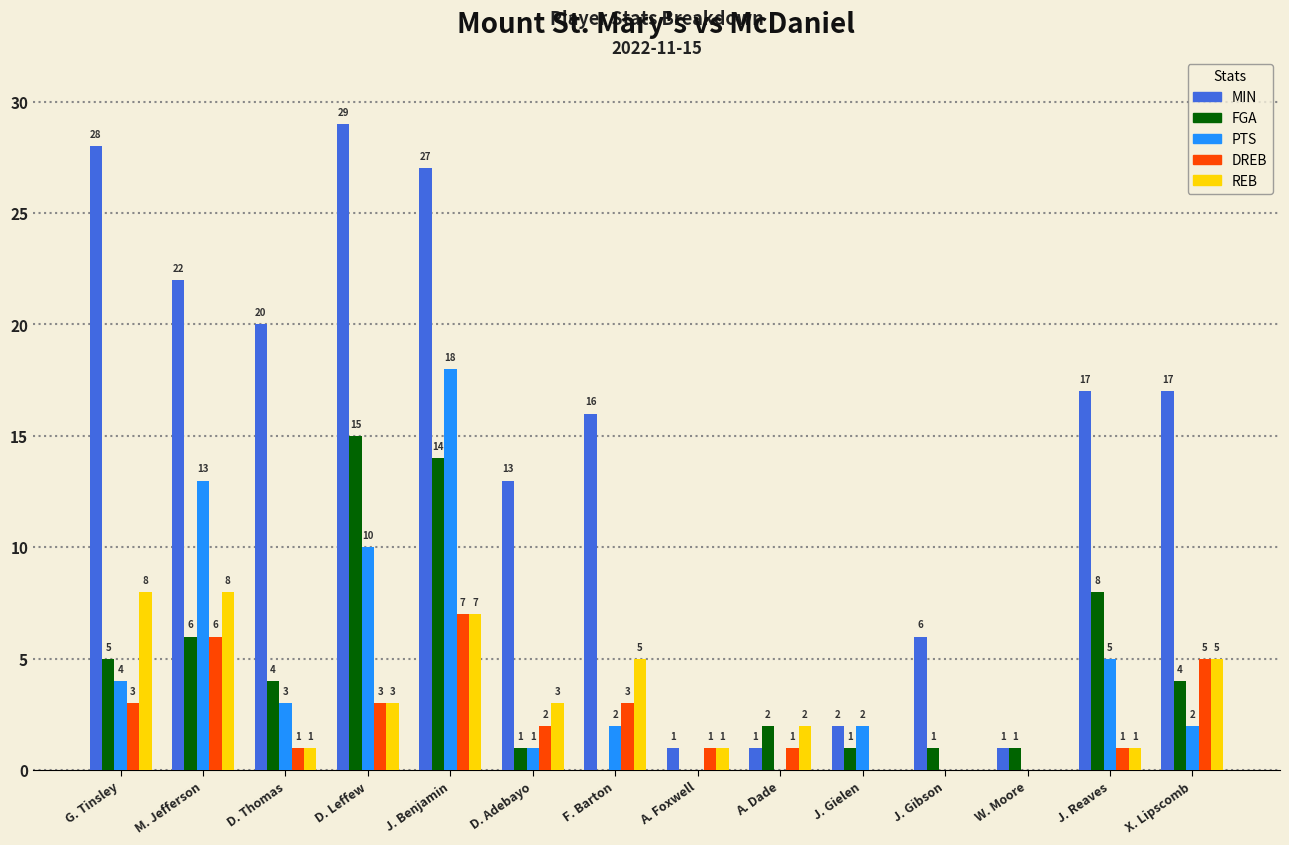

Which series changed the most between D. Adebayo and J. Reaves?

FGA